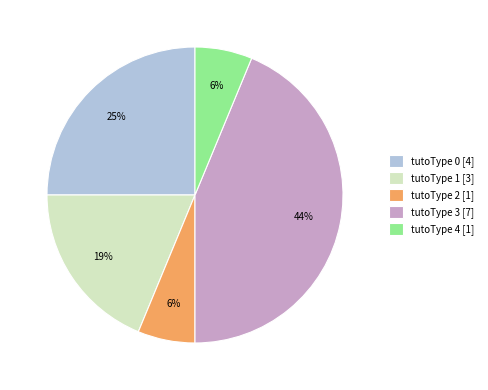

Combined, do tutoType 0 [4] and tutoType 4 [1] account for over 50%?

No